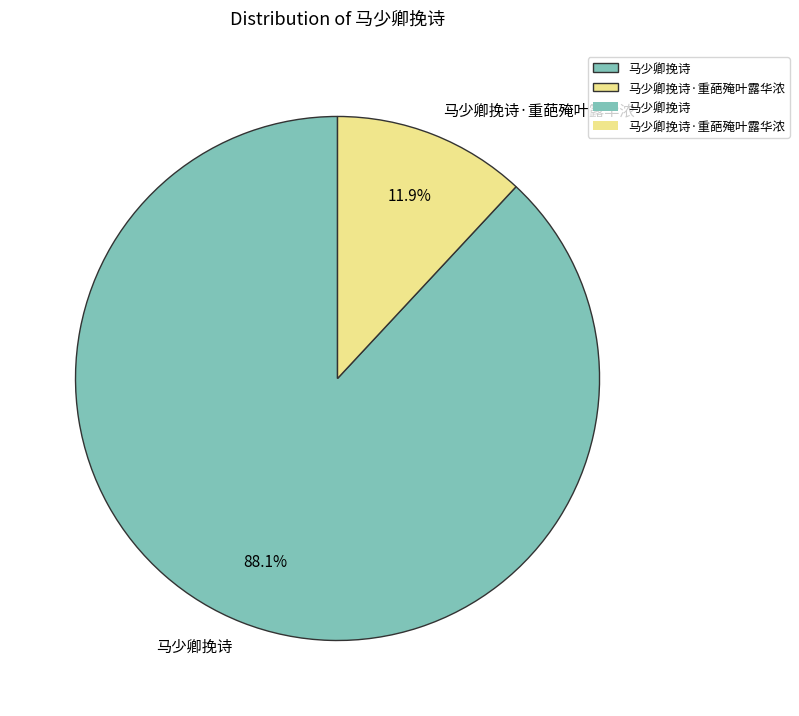

Which category accounts for the majority?

马少卿挽诗